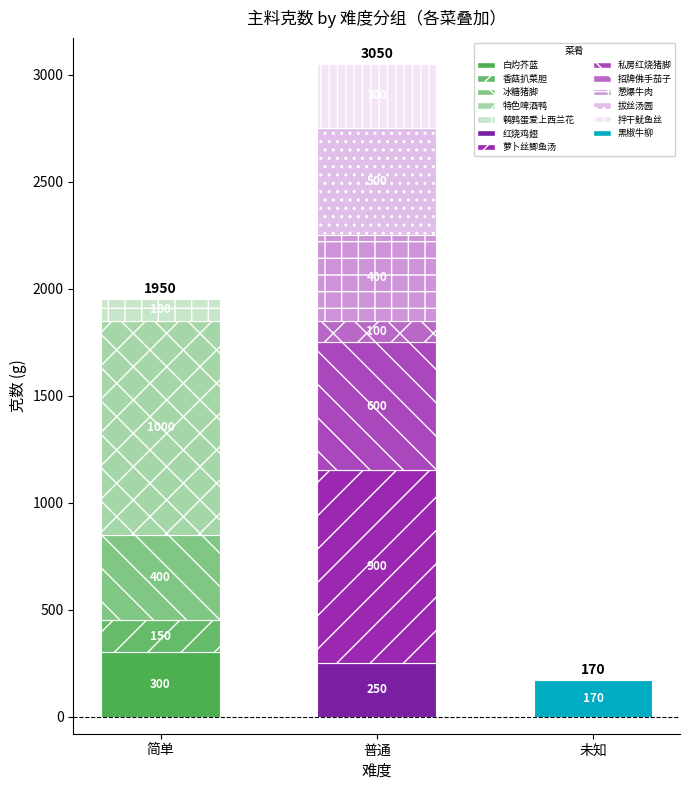

What is the change in value from 葱爆牛肉 to 特色啤酒鸭?

+600